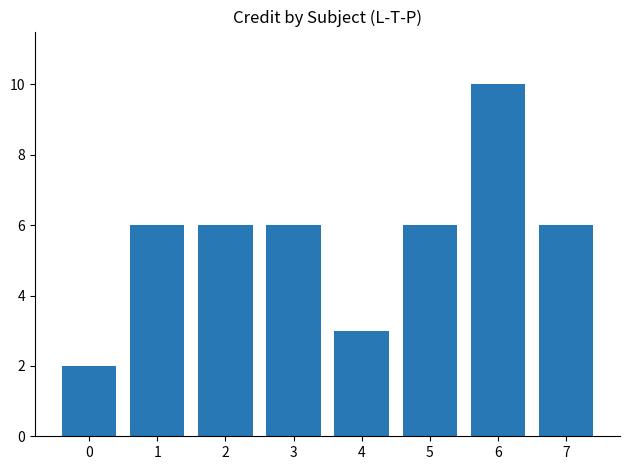

How many values are between 6 and 7?

5